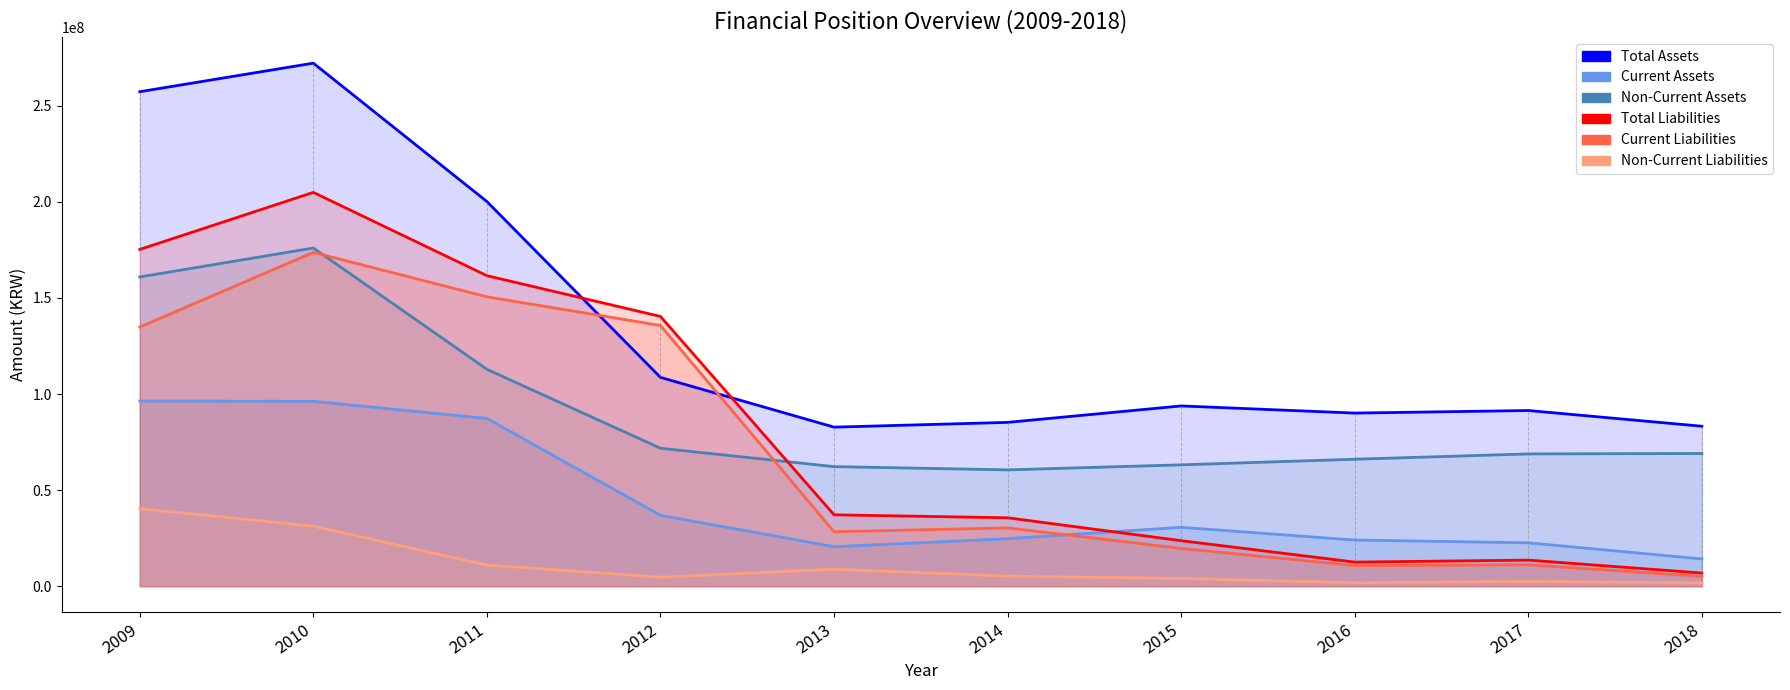

At which label does Total Assets reach its minimum?

2013